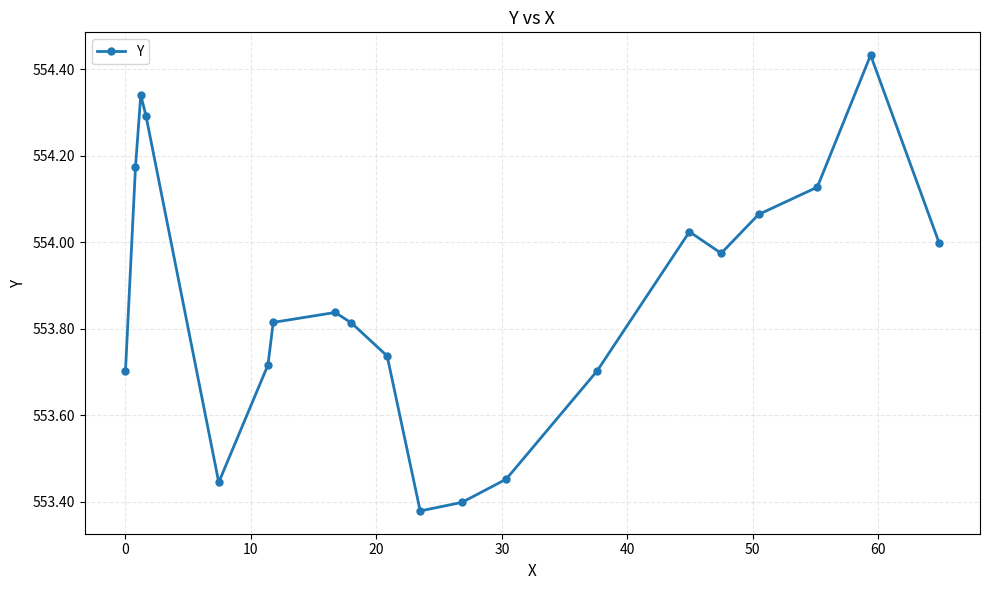

How many interior local valleys (lower than both neighbors) does the data have?

3